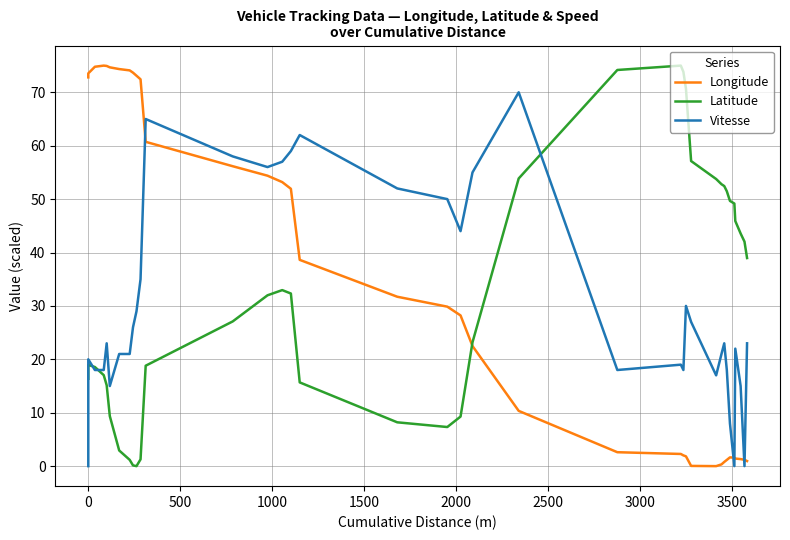

After their last crossing, which series has the higher values: Vitesse or Latitude?

Latitude